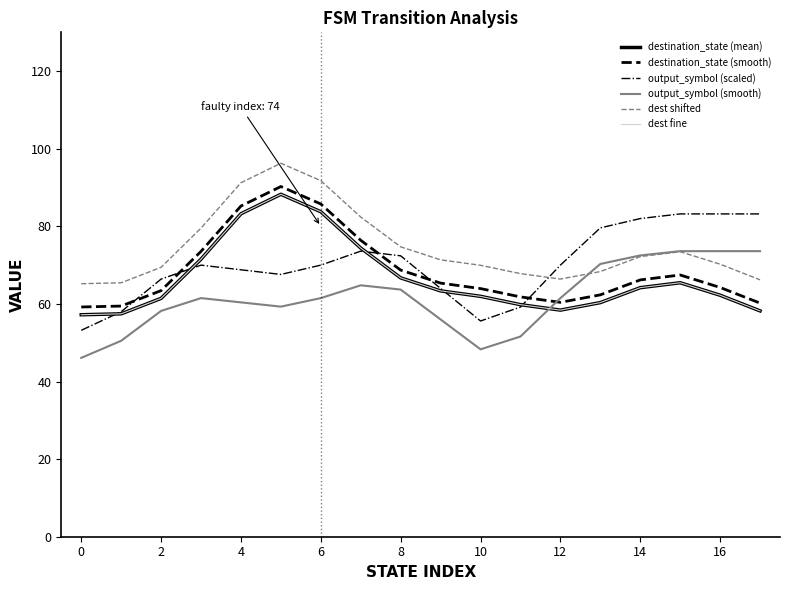

What are all the series names shown in the legend?

destination_state (mean), destination_state (smooth), output_symbol (scaled), output_symbol (smooth), dest shifted, dest fine